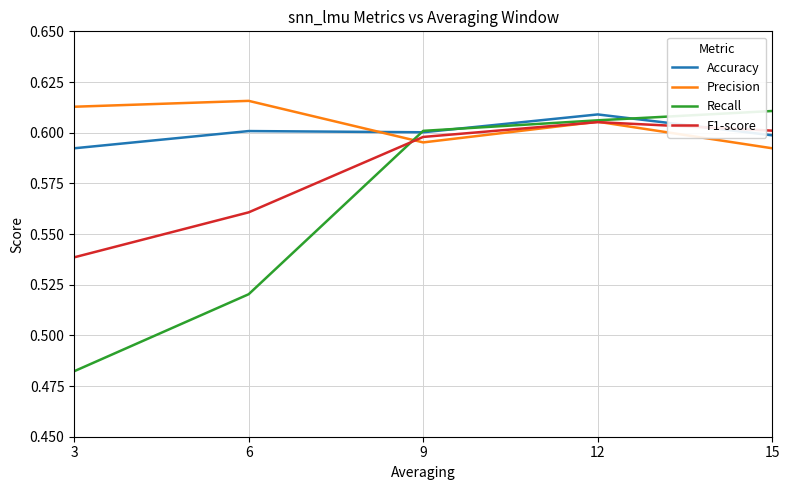

Count the Precision values in the range 0 to 1.

5